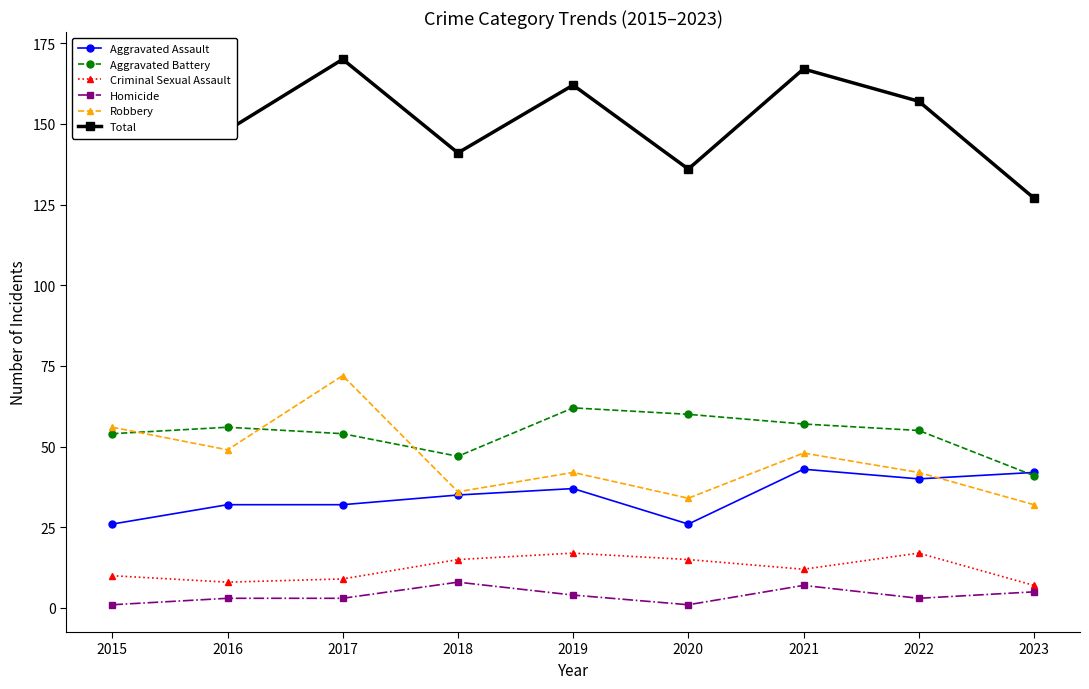

What is the value of the Aggravated Battery point at the 6th from the left?

60